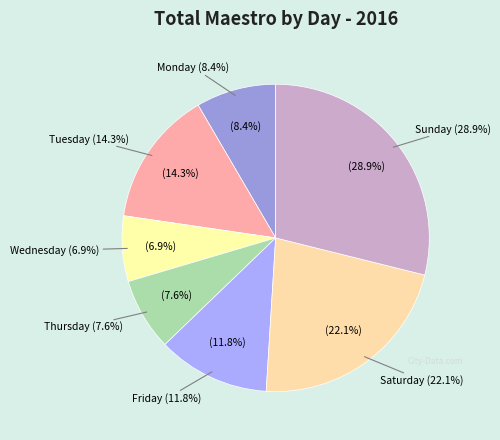

How many slices are in this pie chart?

7